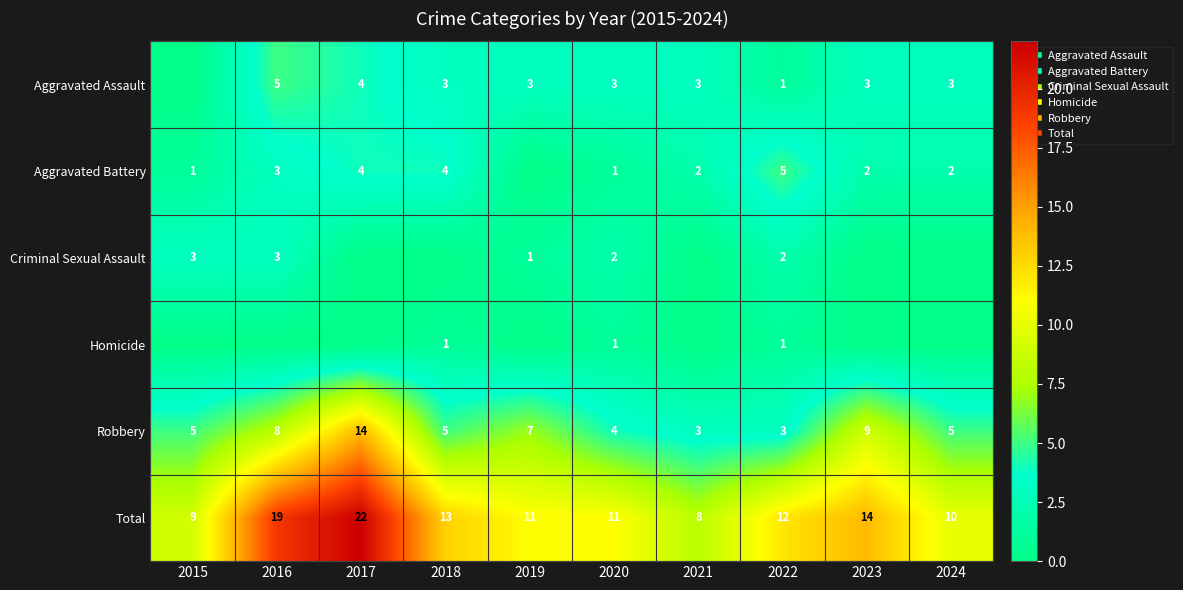

The value of Aggravated Battery at 2015 is 2. True or false?

False